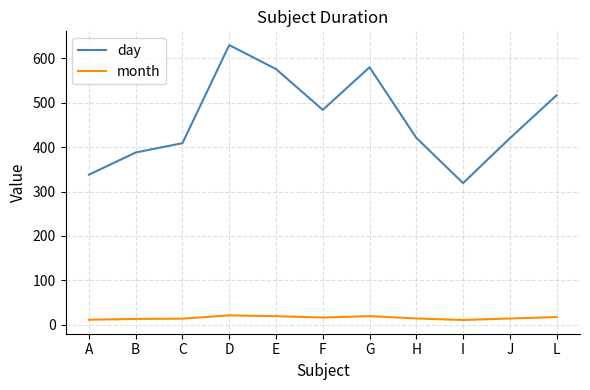

True or false: day and month intersect in this chart.

False